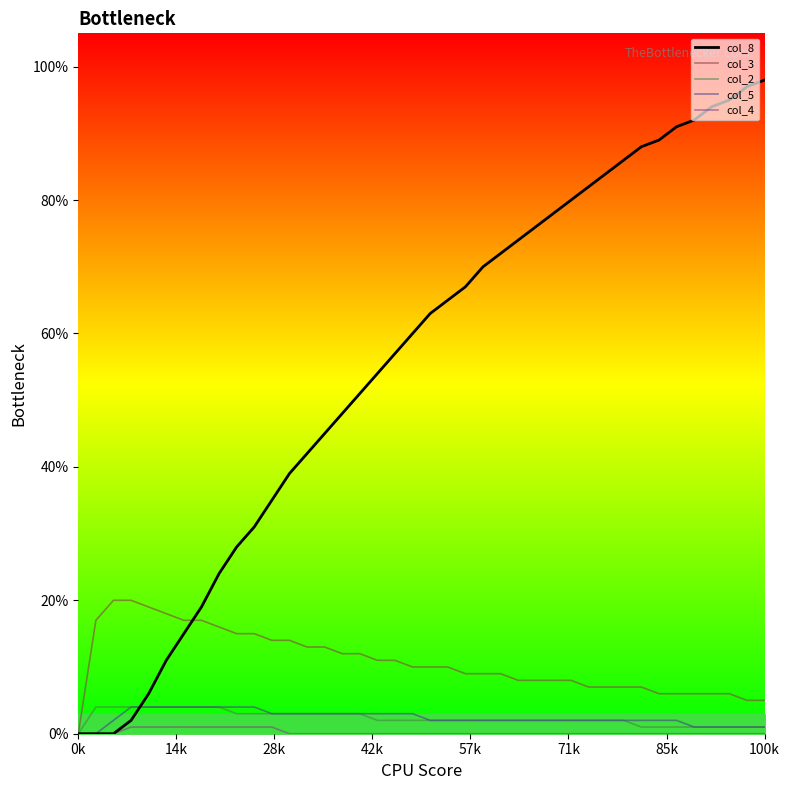

Reading left to right, extract all data points from this chart.

col_8: 0.0	0.0	0.0	0.0	0.1	0.1	0.1	0.2	0.2	0.3	0.3	0.3	0.4	0.4	0.5	0.5	0.5	0.5	0.6	0.6	0.6	0.7	0.7	0.7	0.7	0.7	0.8	0.8	0.8	0.8	0.8	0.9	0.9	0.9	0.9	0.9	0.9	0.9	1.0	1.0
col_3: 0.0	0.2	0.2	0.2	0.2	0.2	0.2	0.2	0.2	0.1	0.1	0.1	0.1	0.1	0.1	0.1	0.1	0.1	0.1	0.1	0.1	0.1	0.1	0.1	0.1	0.1	0.1	0.1	0.1	0.1	0.1	0.1	0.1	0.1	0.1	0.1	0.1	0.1	0.1	0.1
col_2: 0.0	0.0	0.0	0.0	0.0	0.0	0.0	0.0	0.0	0.0	0.0	0.0	0.0	0.0	0.0	0.0	0.0	0.0	0.0	0.0	0.0	0.0	0.0	0.0	0.0	0.0	0.0	0.0	0.0	0.0	0.0	0.0	0.0	0.0	0.0	0.0	0.0	0.0	0.0	0.0
col_5: 0.0	0.0	0.0	0.0	0.0	0.0	0.0	0.0	0.0	0.0	0.0	0.0	0.0	0.0	0.0	0.0	0.0	0.0	0.0	0.0	0.0	0.0	0.0	0.0	0.0	0.0	0.0	0.0	0.0	0.0	0.0	0.0	0.0	0.0	0.0	0.0	0.0	0.0	0.0	0.0
col_4: 0.0	0.0	0.0	0.0	0.0	0.0	0.0	0.0	0.0	0.0	0.0	0.0	0.0	0.0	0.0	0.0	0.0	0.0	0.0	0.0	0.0	0.0	0.0	0.0	0.0	0.0	0.0	0.0	0.0	0.0	0.0	0.0	0.0	0.0	0.0	0.0	0.0	0.0	0.0	0.0